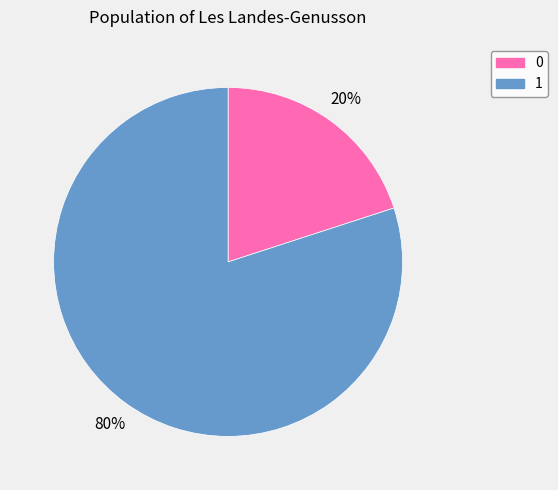

Does 0 account for over 50% of the chart?

No